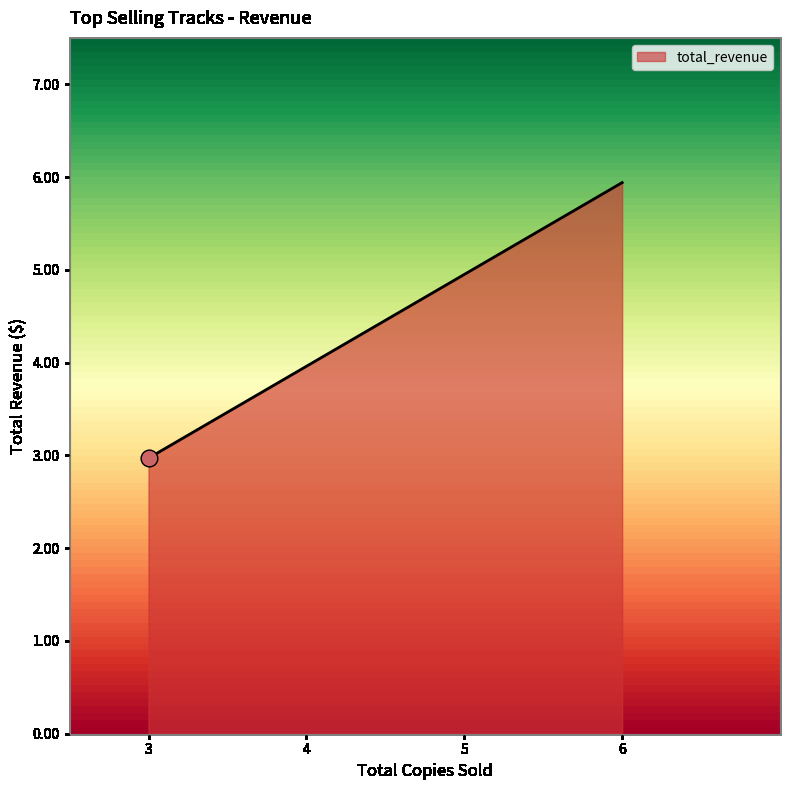

Does the chart have visible grid lines?

No